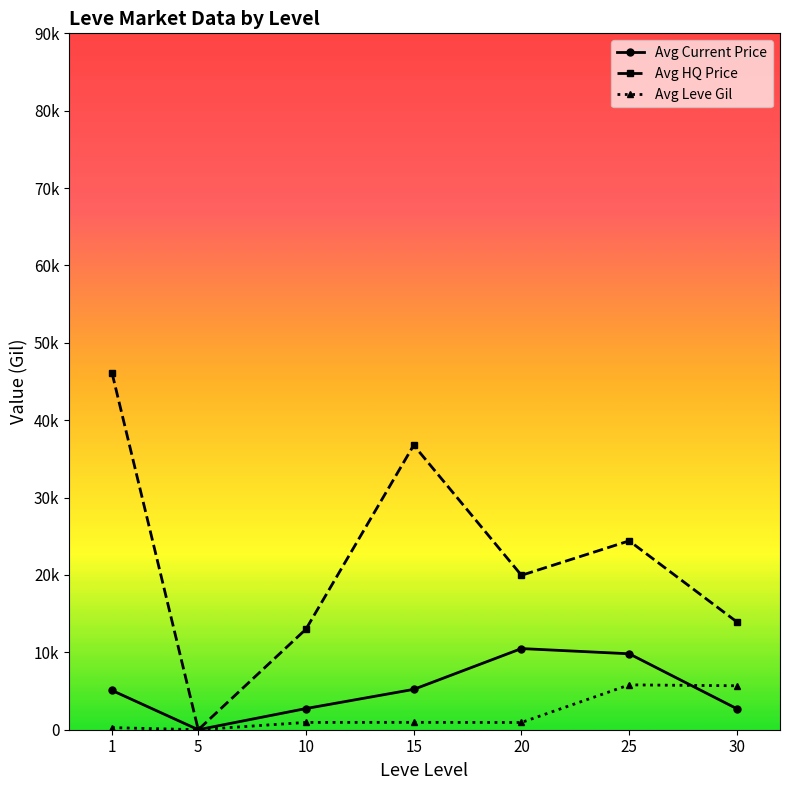

Does the chart have visible grid lines?

No